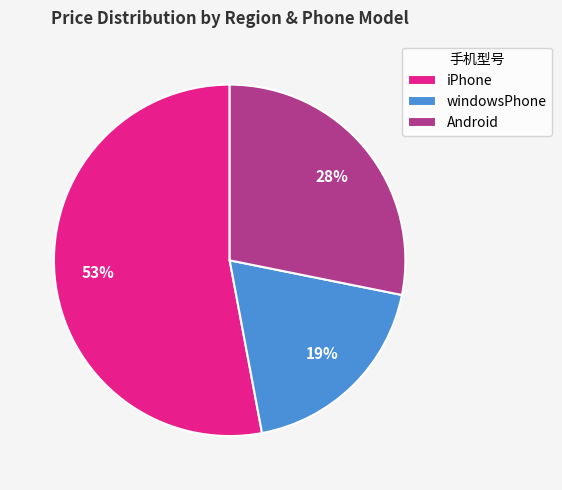

Combined, do Android and iPhone account for over 50%?

Yes